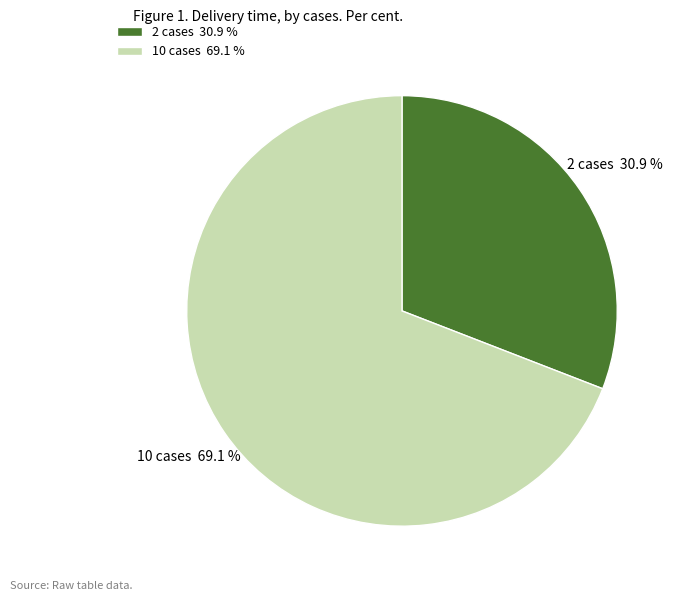

True or false: 10 accounts for 69% of the total.

True